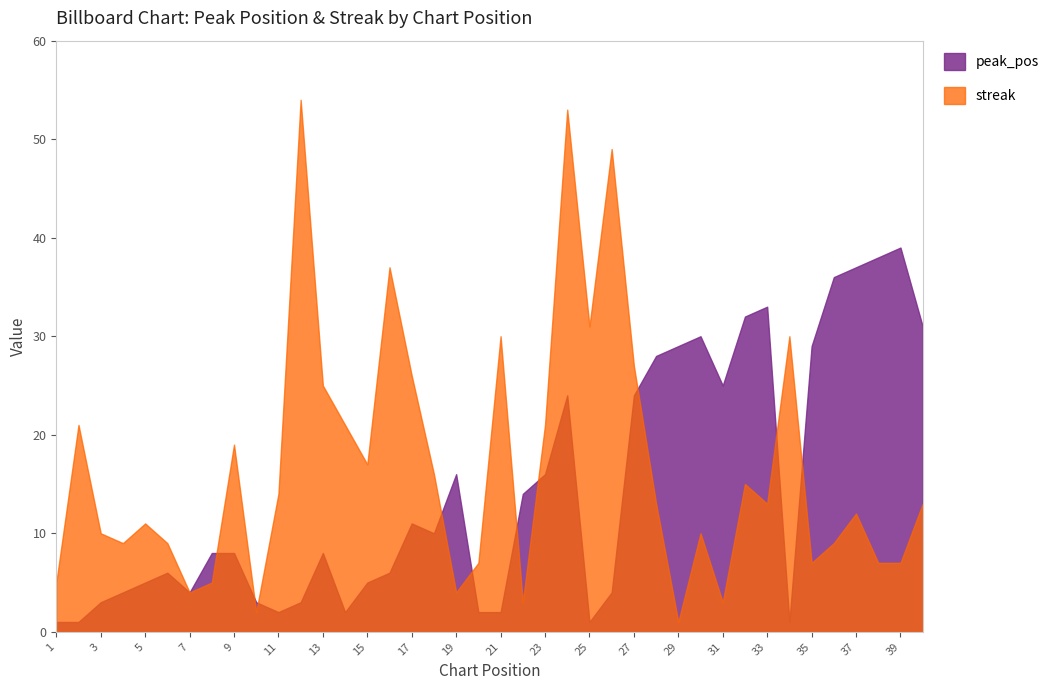

At which category is the sum across all series the highest?

24